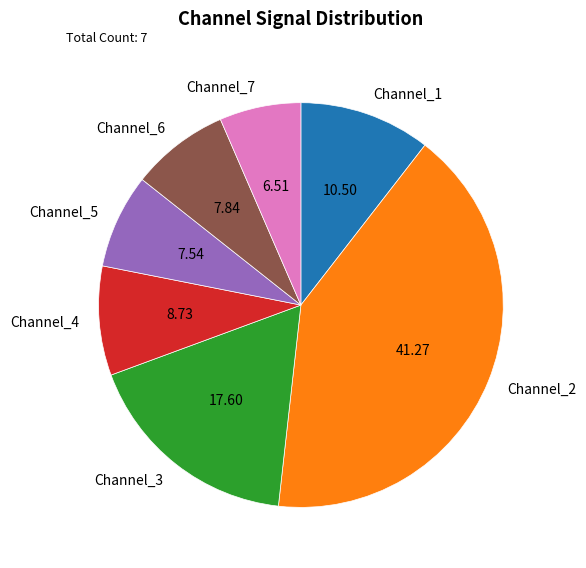

Does Channel_2 represent more than half of the total?

No